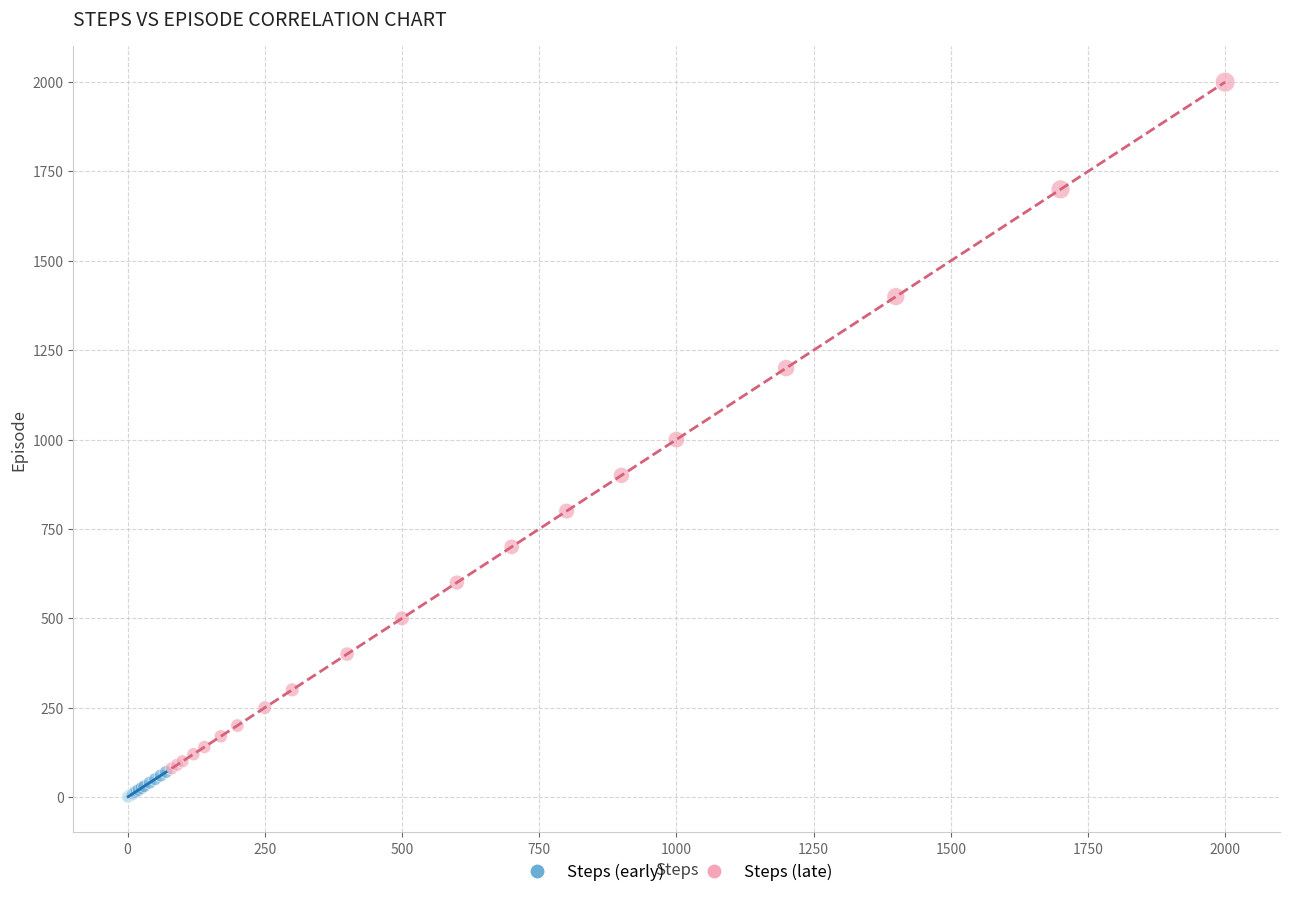

Which series reaches the maximum Y coordinate?

Steps (late)